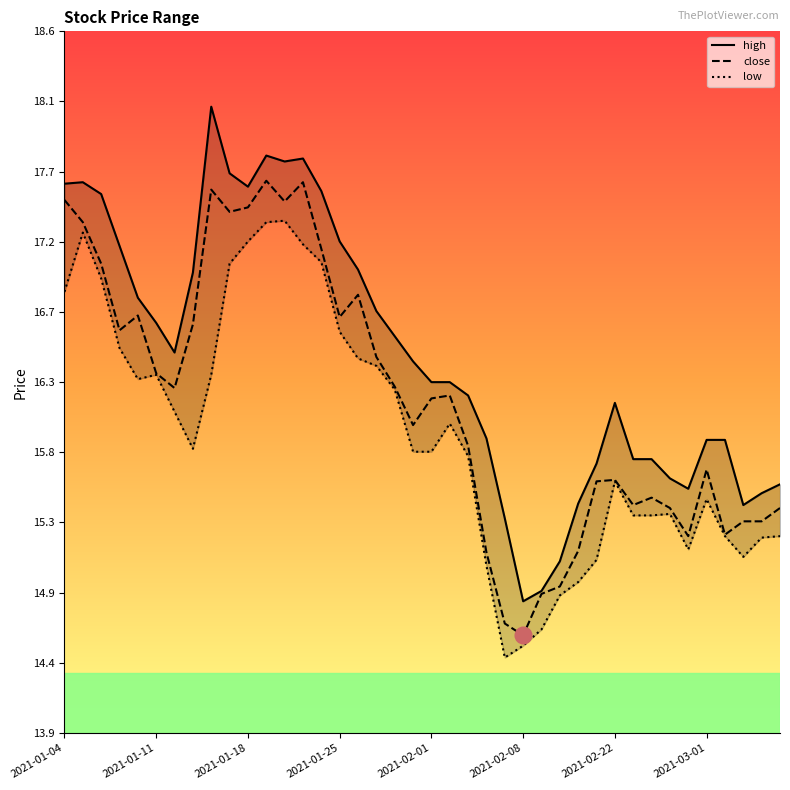

How many lines are shown in the chart?

3